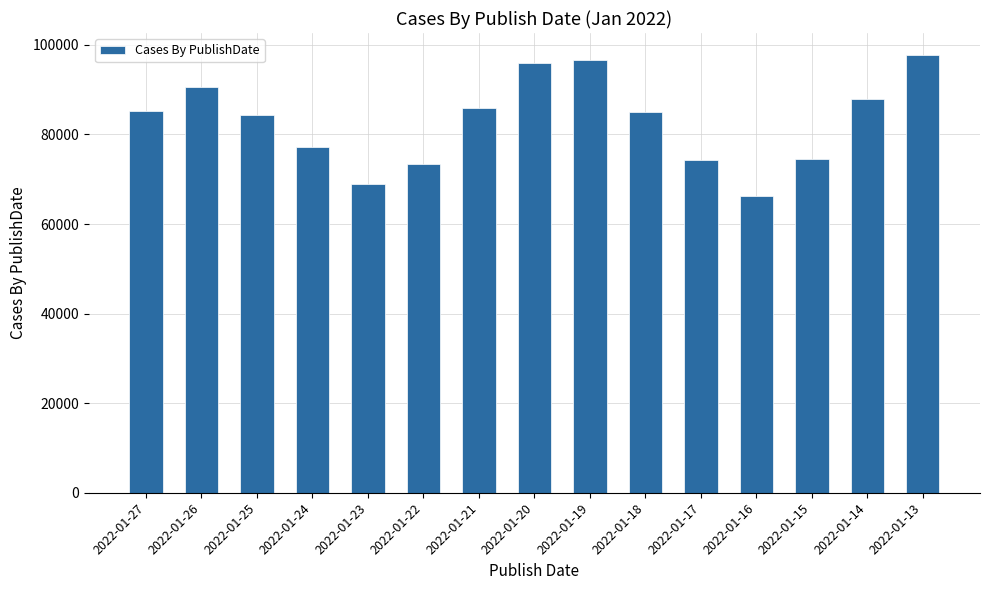

What is the difference between the values at 2022-01-24 and 2022-01-15?

2656